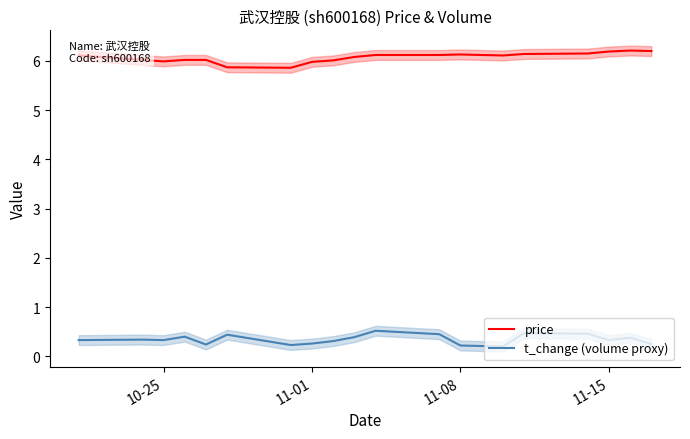

True or false: t_change (volume proxy) and price intersect in this chart.

False